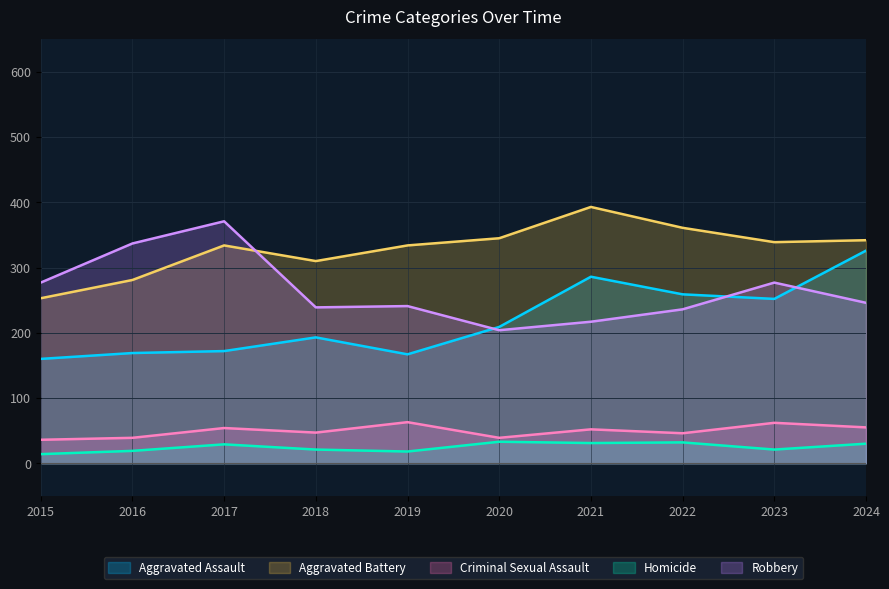

True or false: Robbery has a value of 350 at 2024.

False